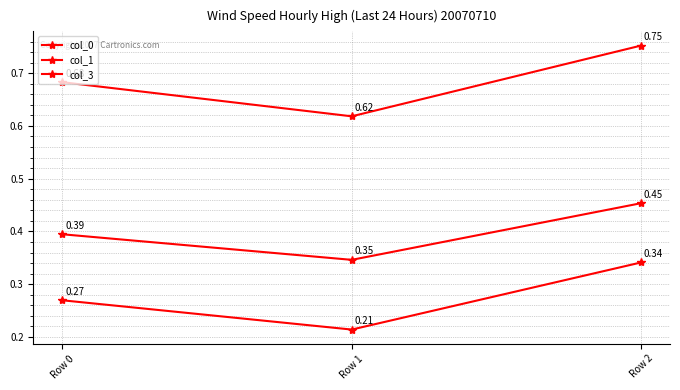

What is the spread (max minus min) of values at Row 2?

0.4